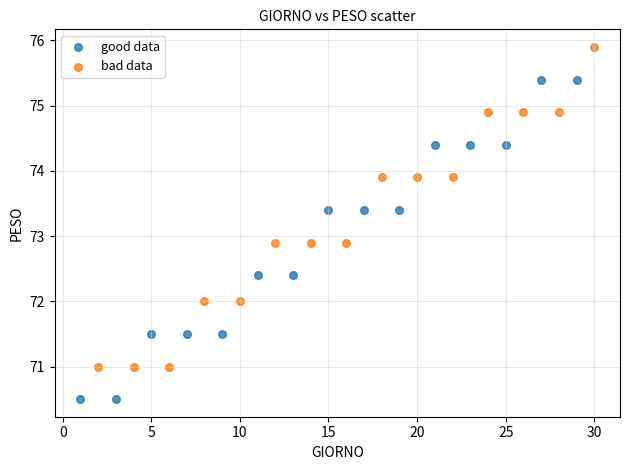

Which series reaches the maximum Y coordinate?

bad data